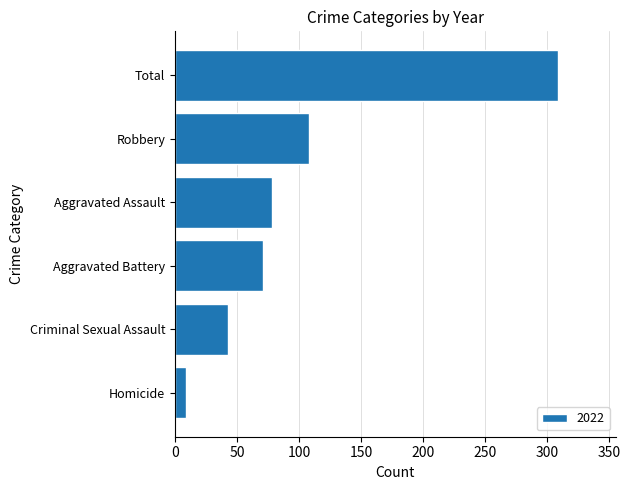

Reading top to bottom, extract all data points from this chart.

Total=309	Robbery=108	Aggravated Assault=78	Aggravated Battery=71	Criminal Sexual Assault=43	Homicide=9